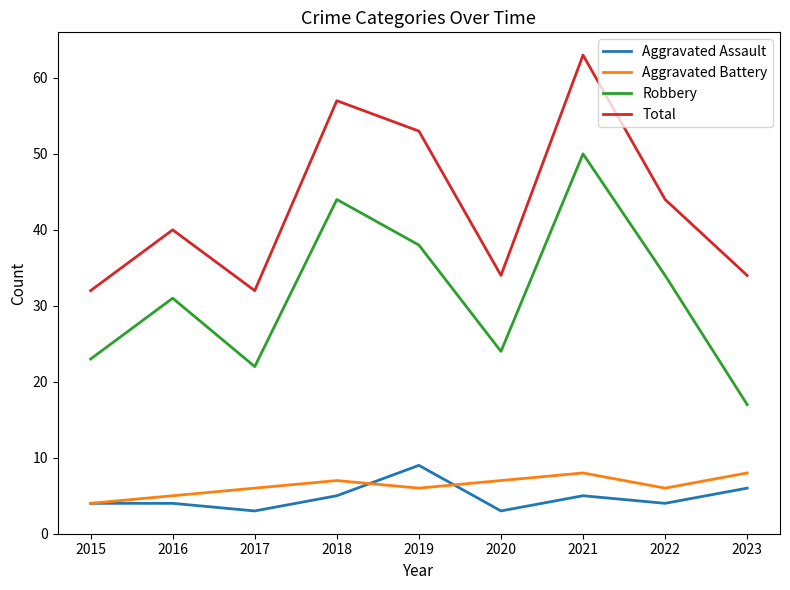

Where is Total nearest to the value 47?

2022